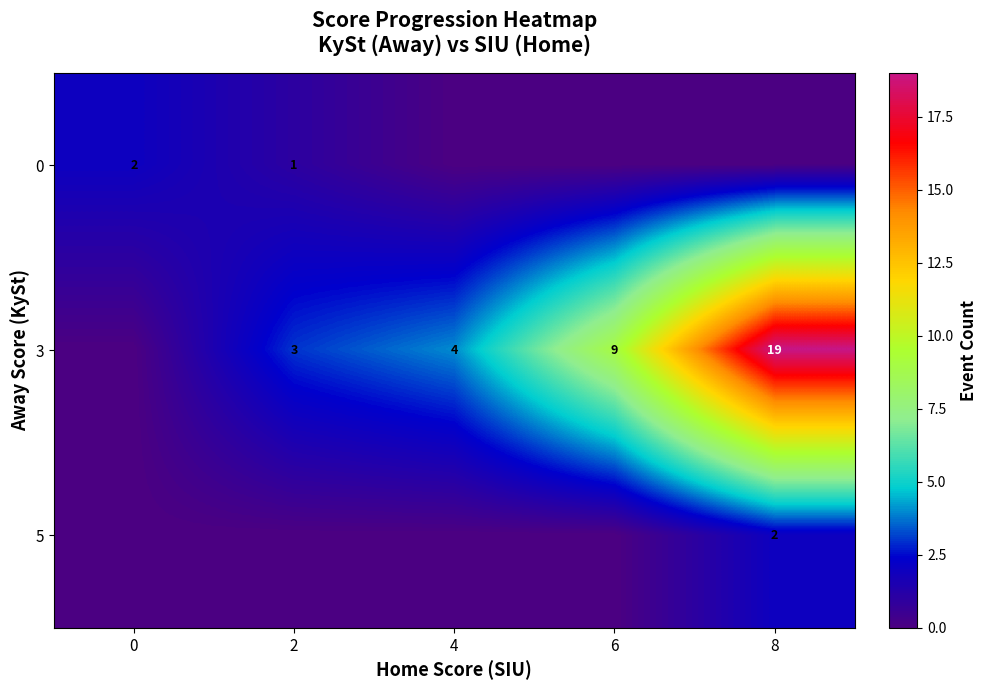

True or false: 3 has a value of 6 at 4.

False